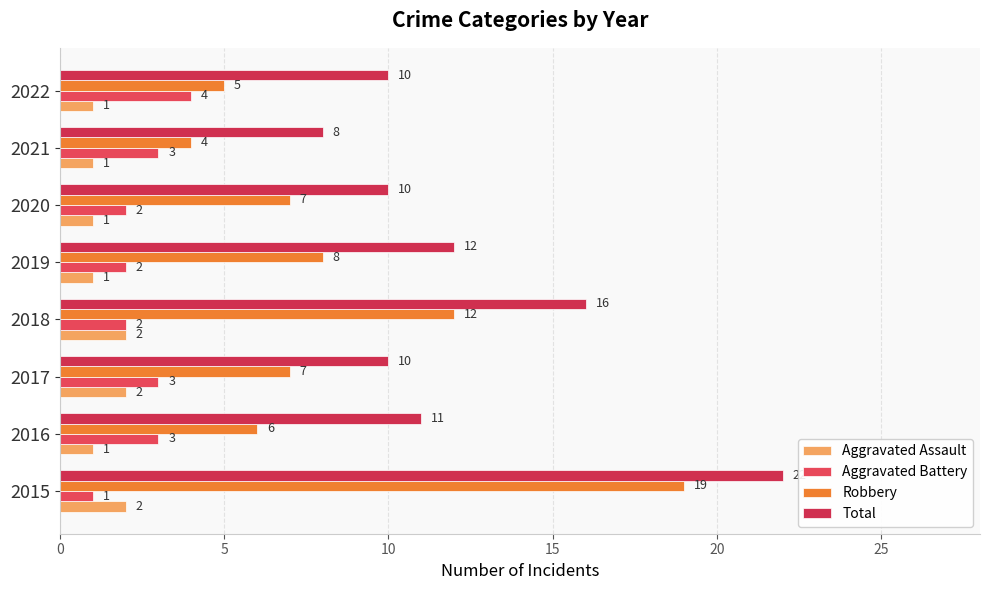

How many data points does each series have?

8